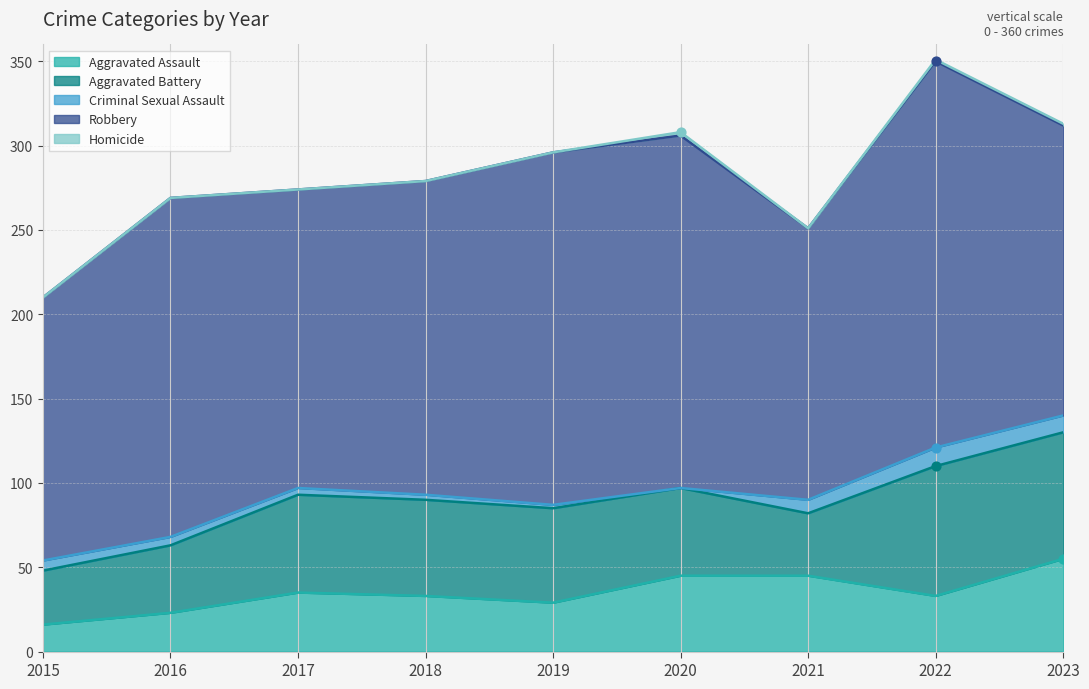

Is the value of Criminal Sexual Assault at 2021 greater than the value of Aggravated Assault at 2017?

No